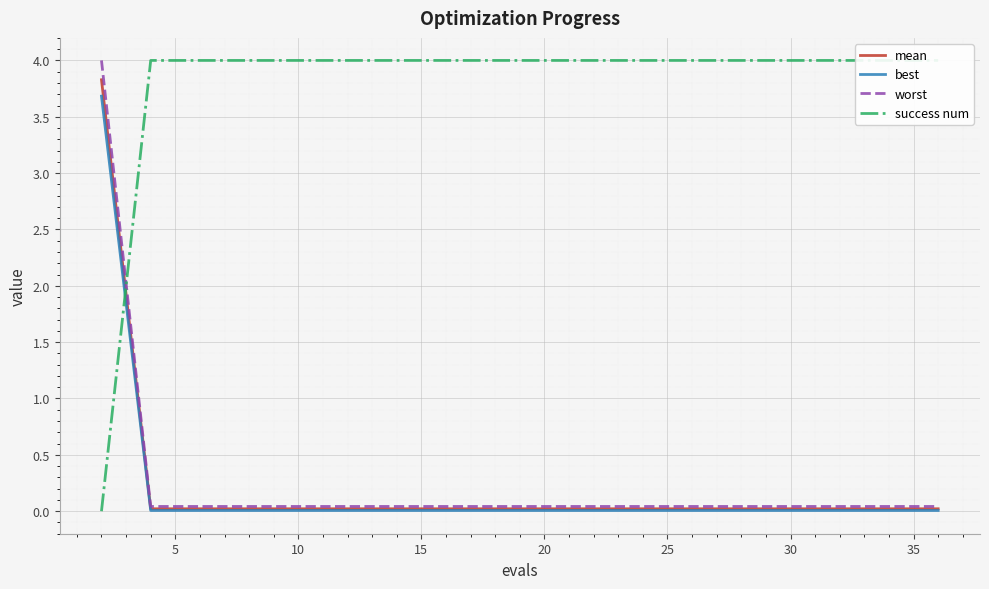

How many categories are shown in the chart?

20